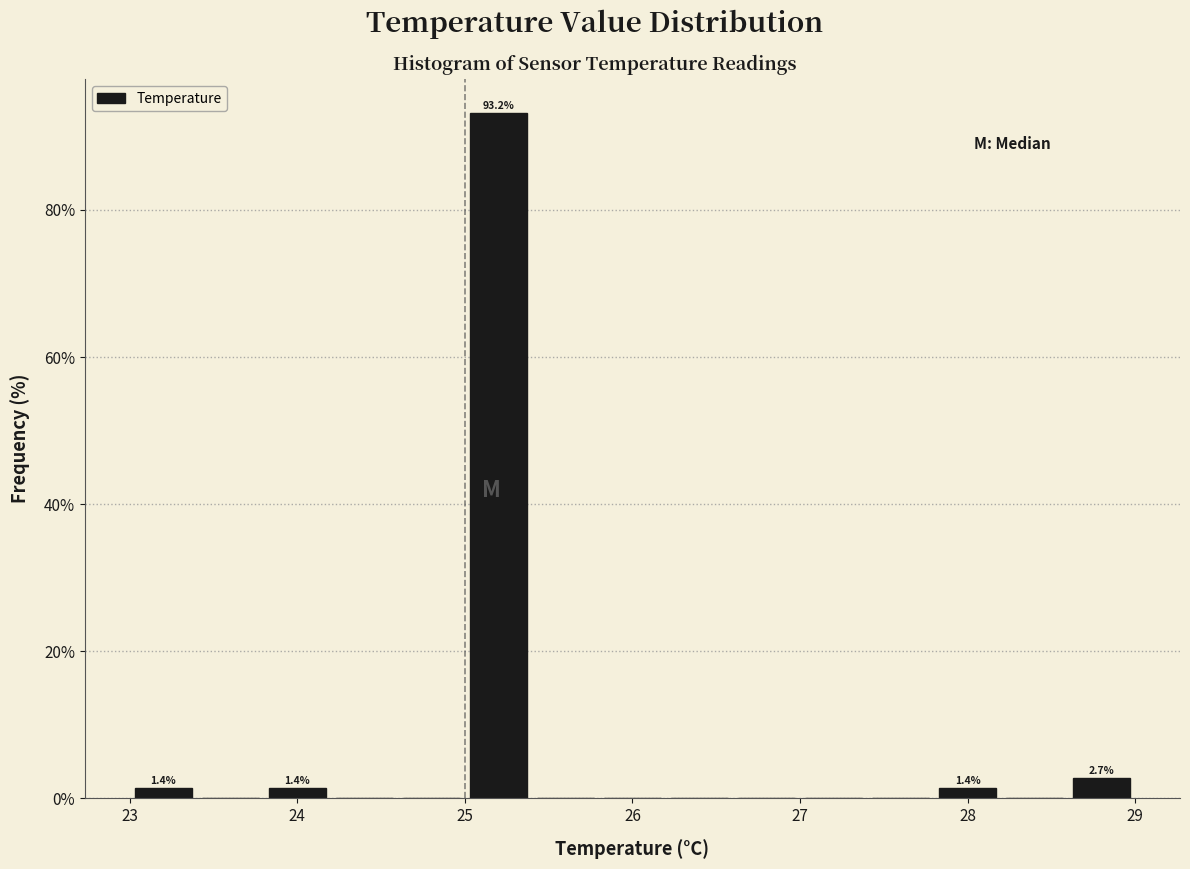

Over which range of the x-axis is the bar tallest?

25.0 to 25.4